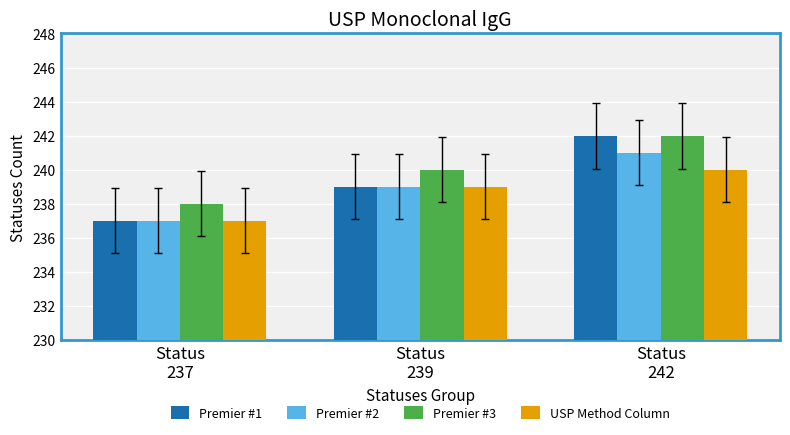

The value of Premier #1 at Status
242 is 158. True or false?

False